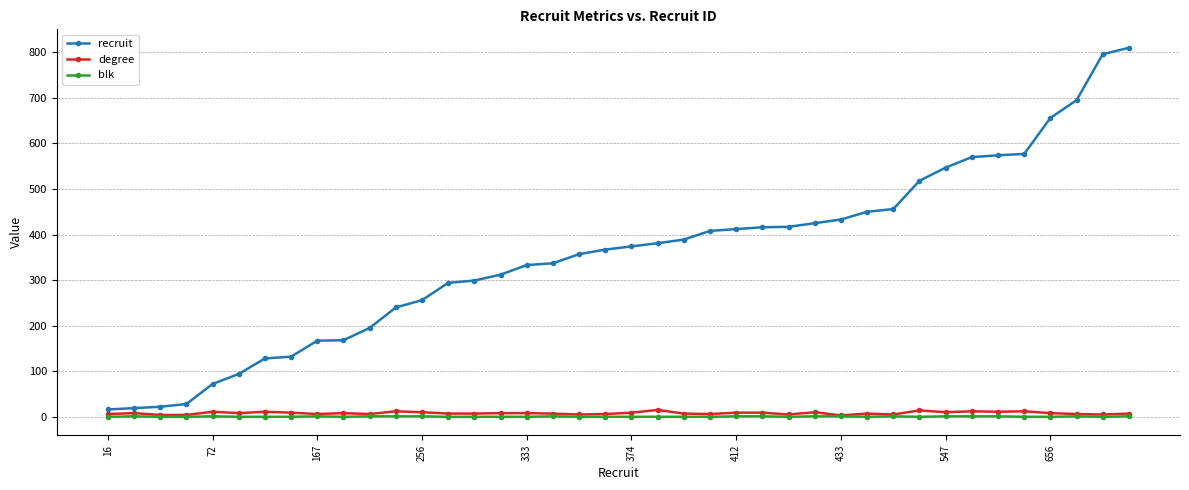

Which series has the largest total across all categories?

recruit